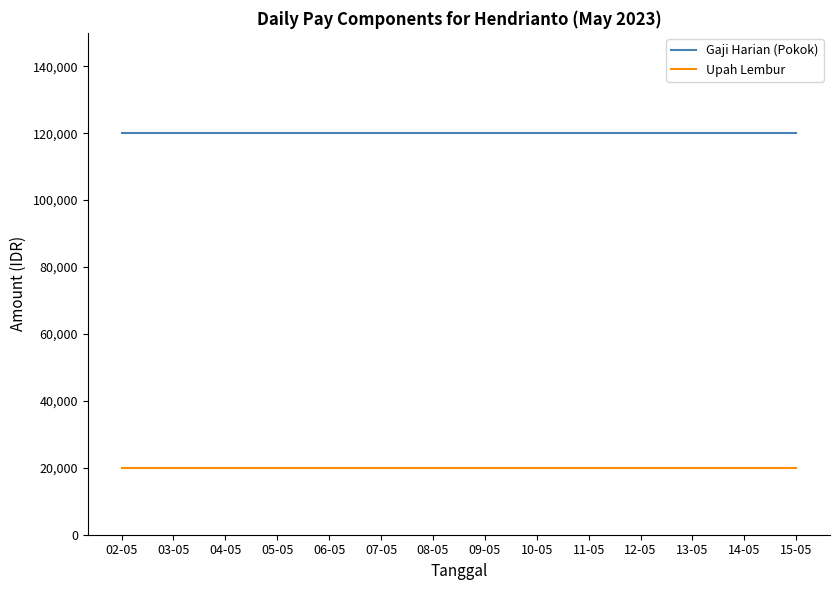

The Gaji Harian (Pokok) series shows 196592 at 15-05. True or false?

False